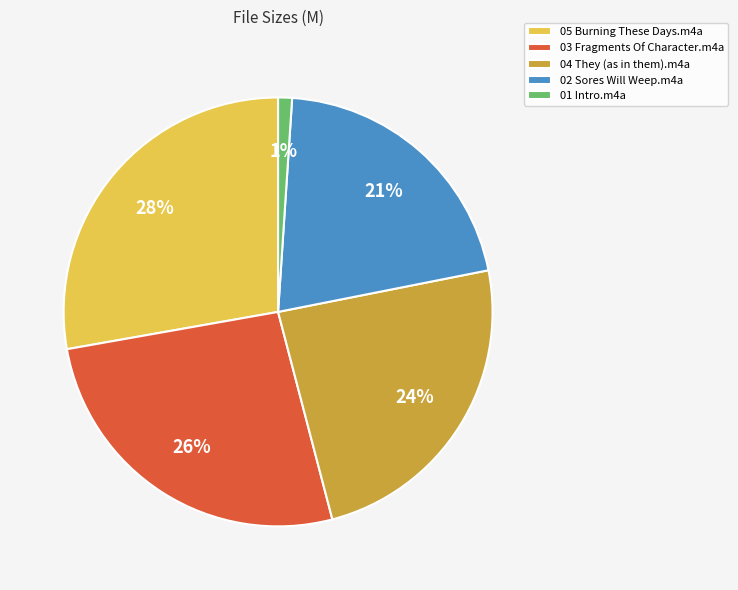

To the nearest percent, what is the difference between the 04 They (as in them).m4a and 05 Burning These Days.m4a slice percentages?

4%